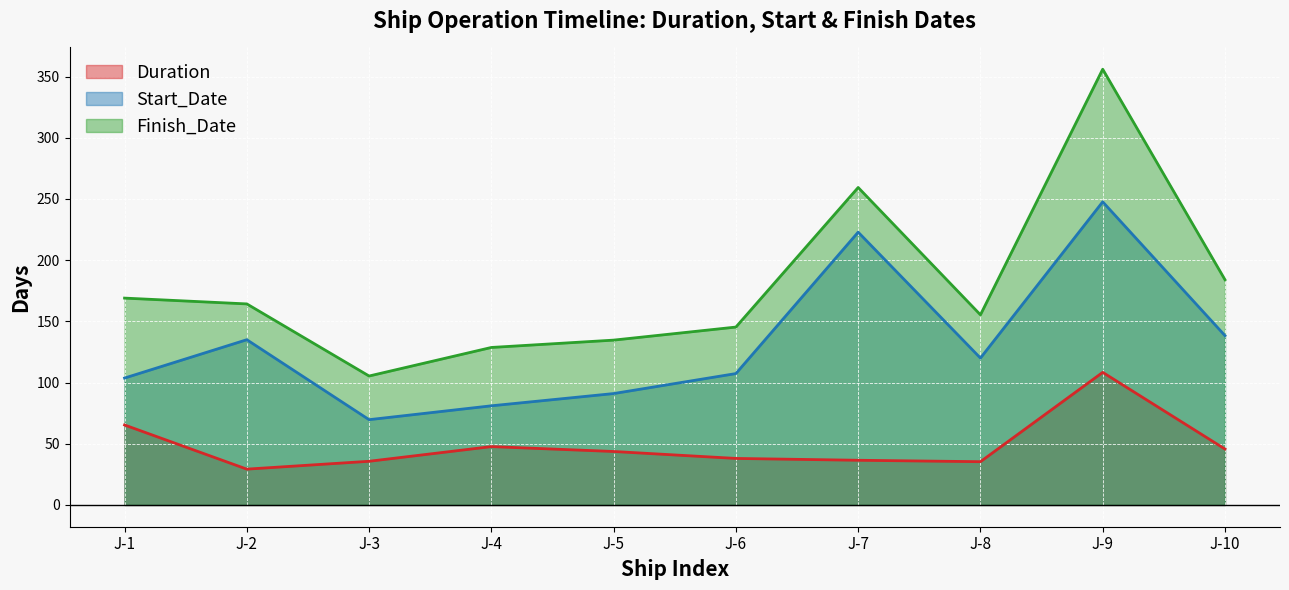

What is the difference between the maximum and second lowest values in the Start_Date series?

166.7